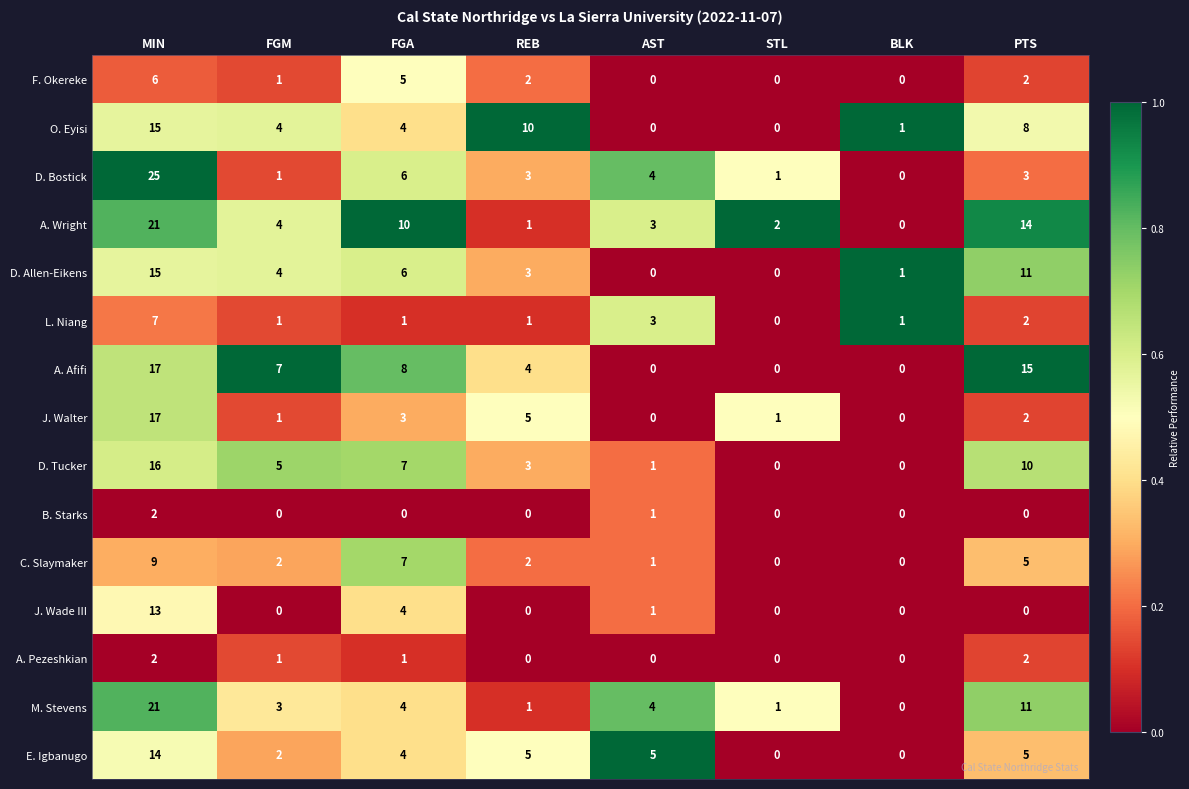

Which series has the largest range (max minus min)?

D. Bostick